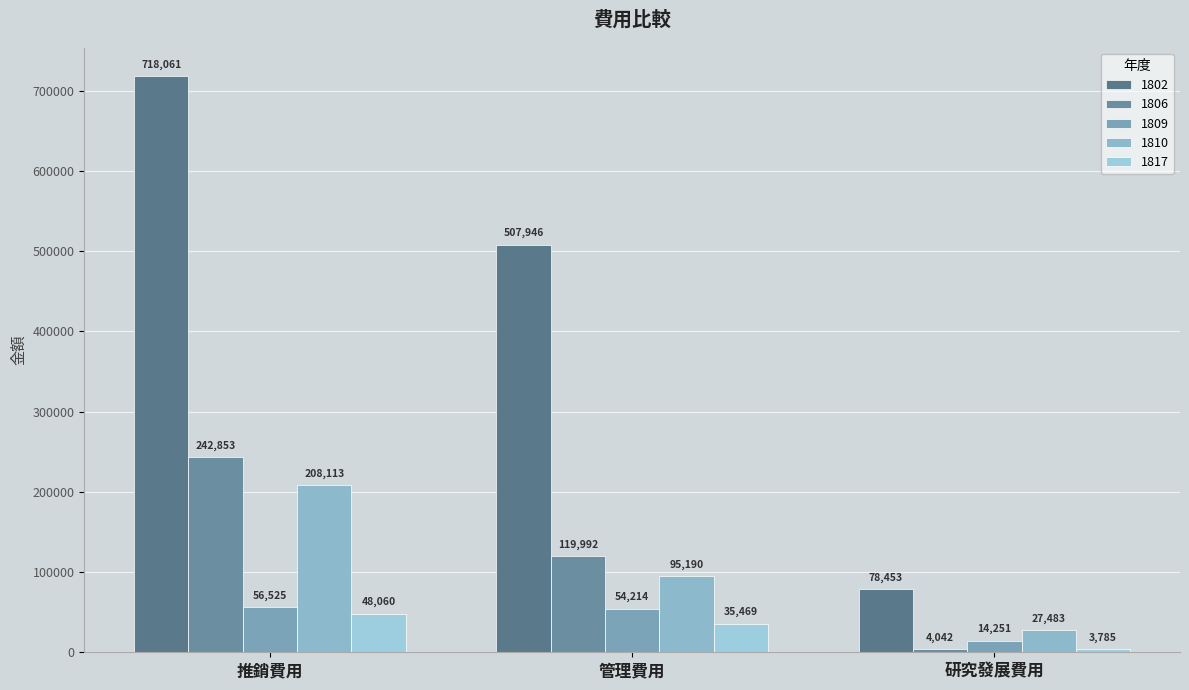

What is the value of the 1802 bar at the 1st from the left?

718061